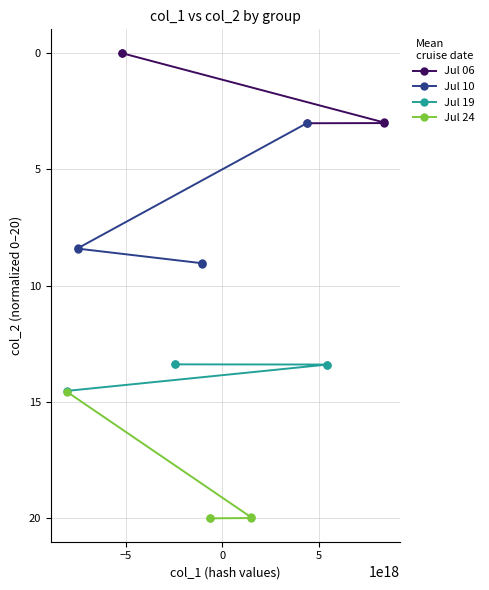

Which series has the widest spread of values?

Jul 10